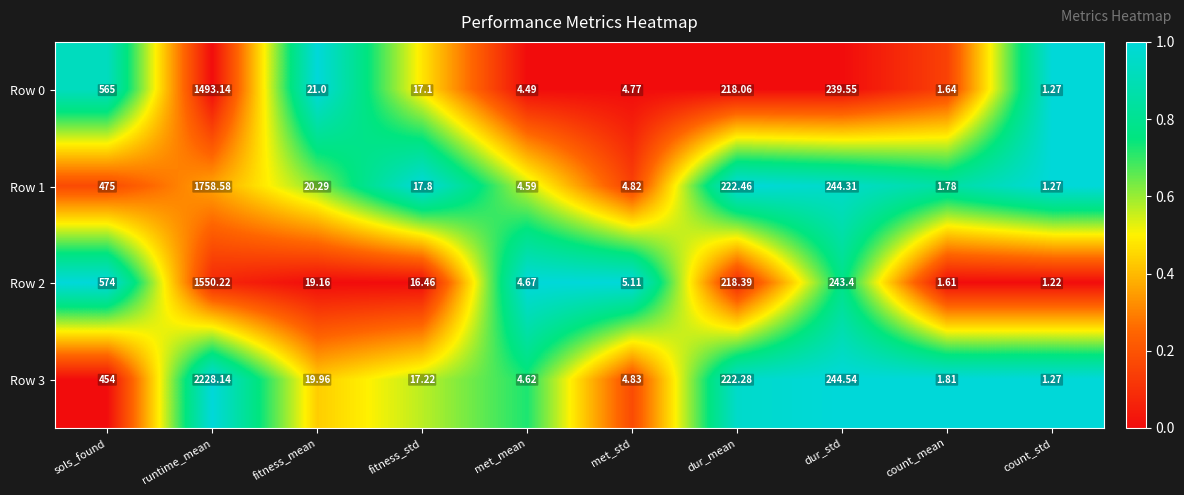

Where does the Row 3 series first go above 19?

sols_found